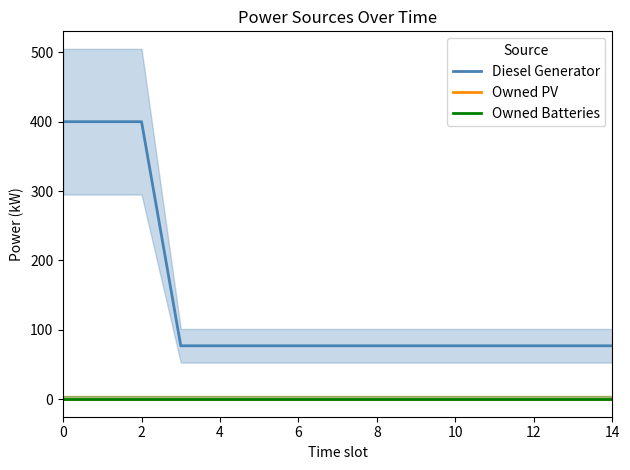

Reading left to right, extract all data points from this chart.

Diesel Generator: 400.0	400.0	400.0	77.0	77.0	77.0	77.0	77.0	77.0	77.0	77.0	77.0	77.0	77.0	77.0
Owned PV: 0.0	0.0	0.0	0.0	0.0	0.0	0.0	0.0	0.0	0.0	0.0	0.0	0.0	0.0	0.0
Owned Batteries: 0.0	0.0	0.0	0.0	0.0	0.0	0.0	0.0	0.0	0.0	0.0	0.0	0.0	0.0	0.0